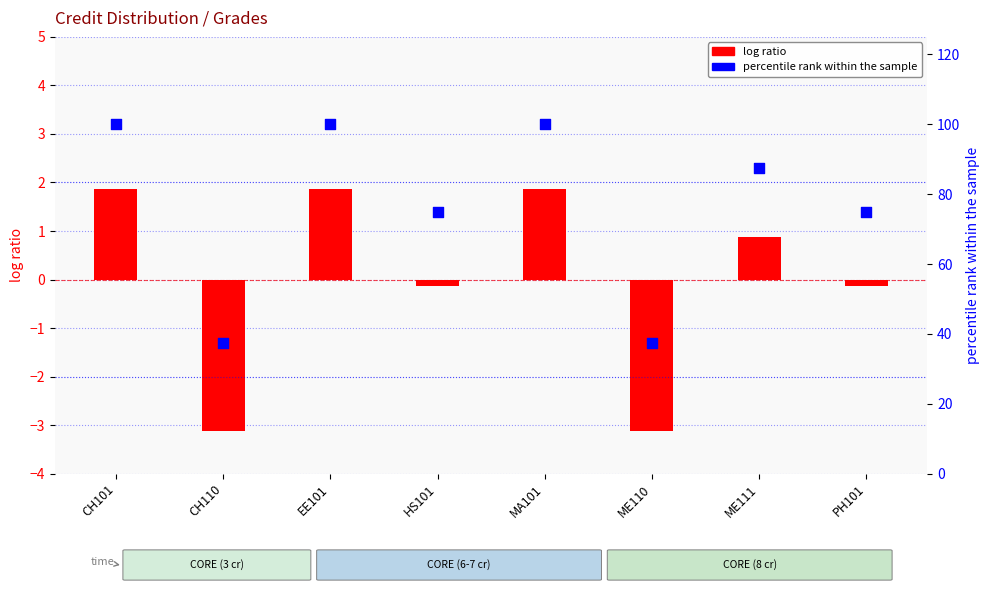

Is the value of percentile rank within sample at CH110 greater than the value of log ratio (credit - mean) at MA101?

Yes